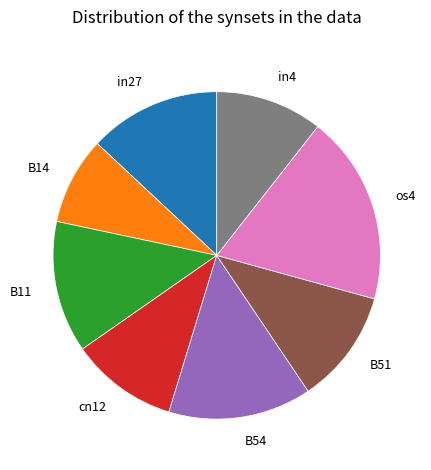

Does cn12 account for over 50% of the chart?

No